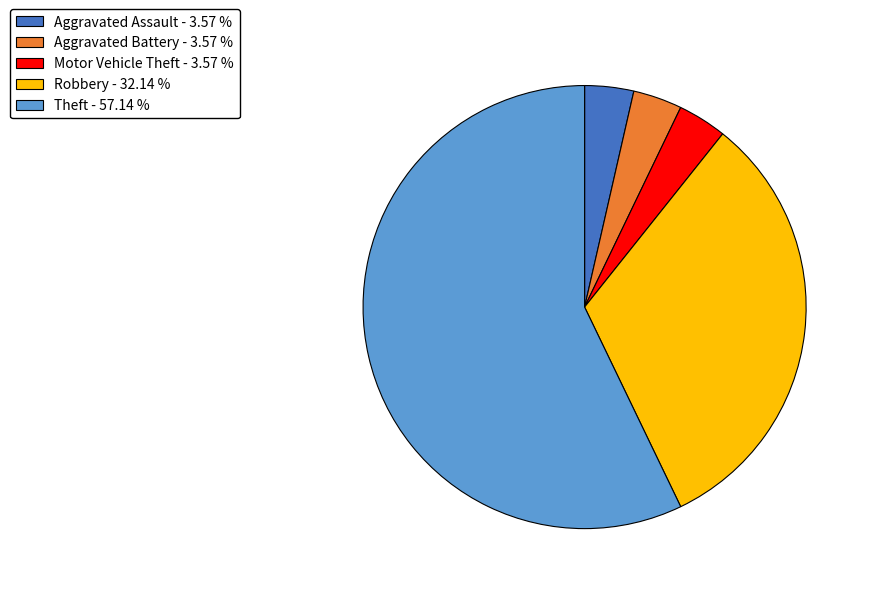

Is the sum of Aggravated Assault - 3.57 % and Theft - 57.14 % greater than half?

Yes